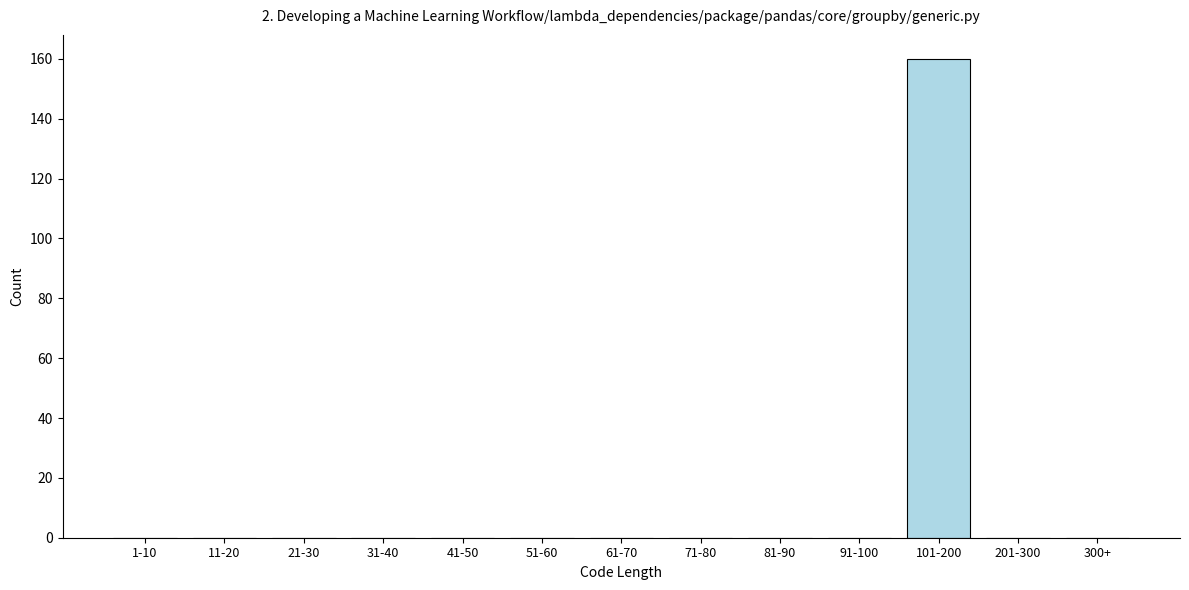

Reading left to right, list all the values displayed in this chart.

1-10=0	11-20=0	21-30=0	31-40=0	41-50=0	51-60=0	61-70=0	71-80=0	81-90=0	91-100=0	101-200=160	201-300=0	300+=0